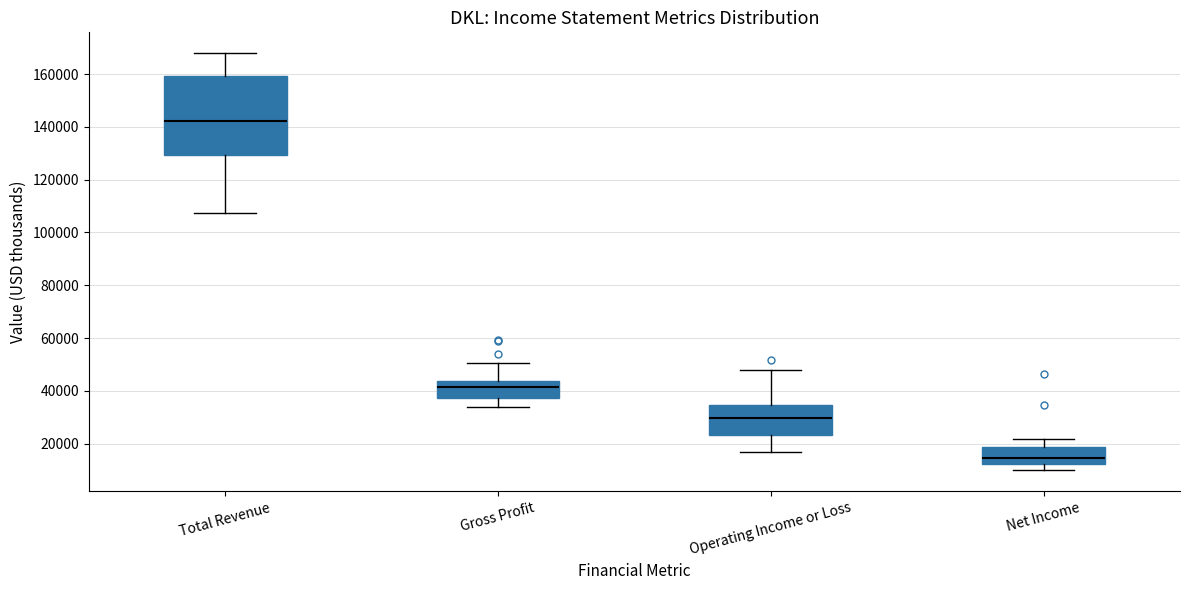

Comparing the boxes themselves (not the whiskers), which one is the tallest?

Total Revenue